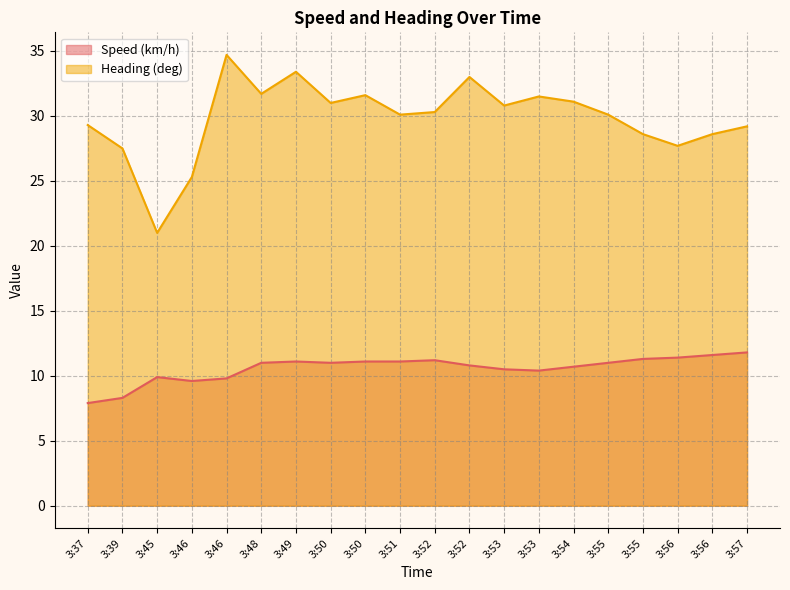

Rank the series by their average value, from highest to lowest.

Heading (deg), Speed (km/h)